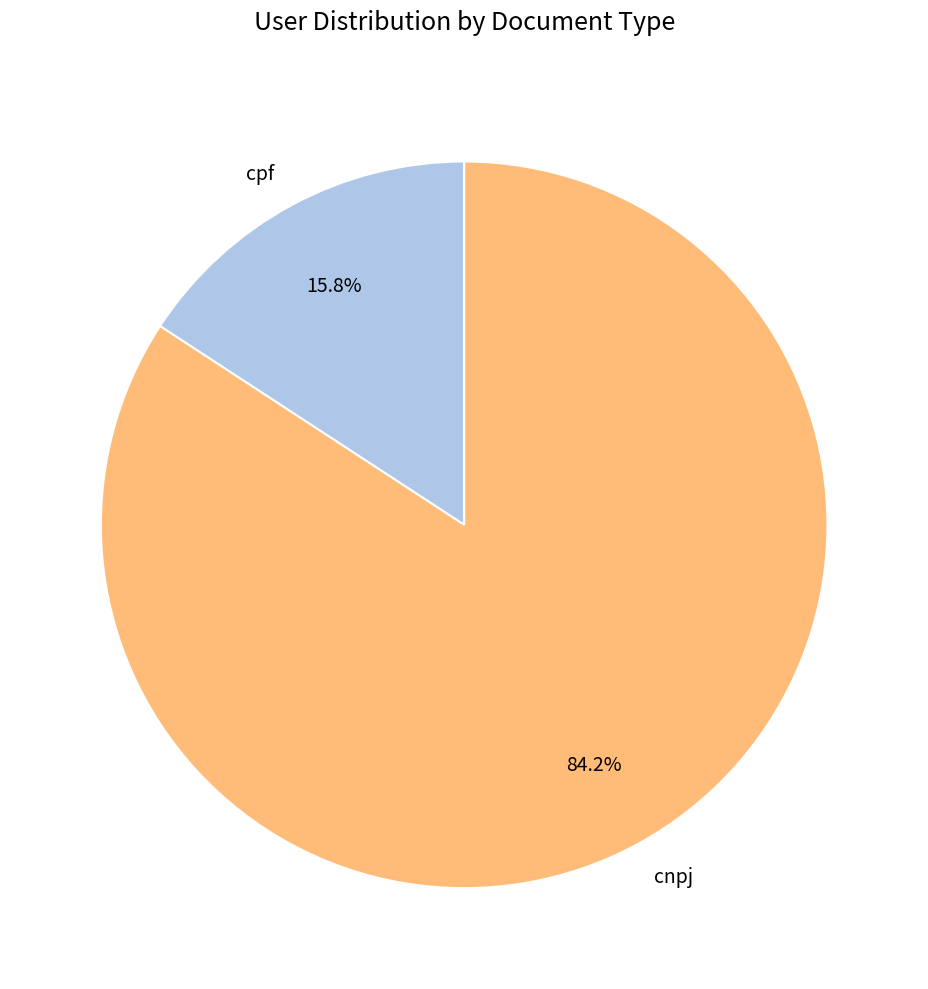

To the nearest percent, what is the combined percentage of cpf and cnpj?

100%